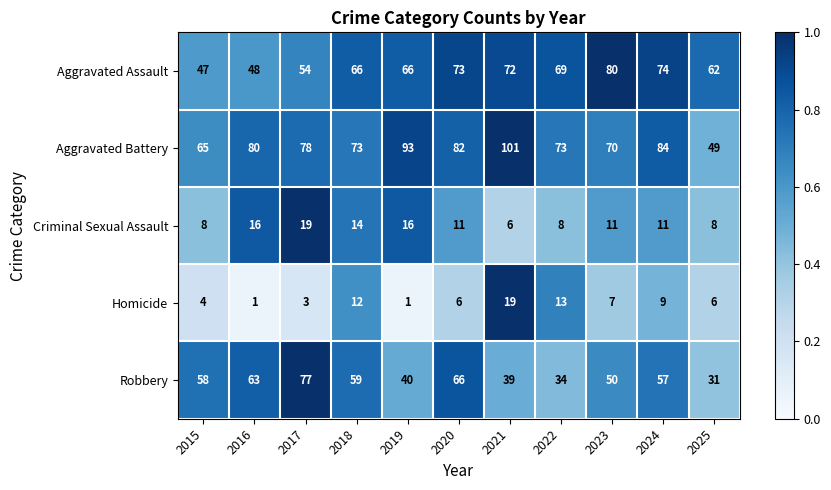

Rank the series at 2018 from lowest to highest value.

Homicide, Criminal Sexual Assault, Robbery, Aggravated Assault, Aggravated Battery